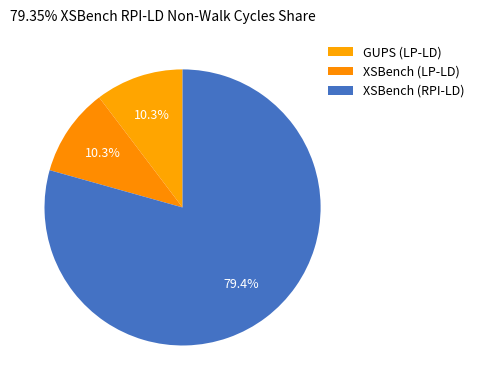

To the nearest percent, what portion does XSBench (LP-LD) represent?

10%